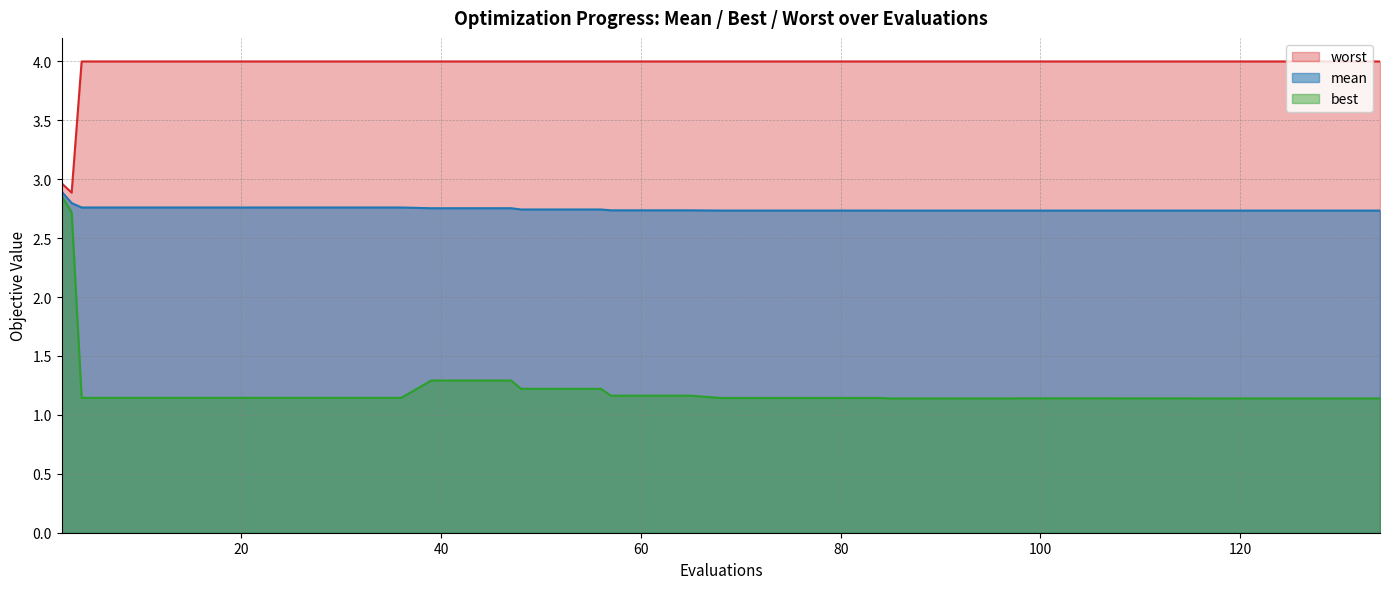

What is the value of the mean point at the 11th from the left?

2.8